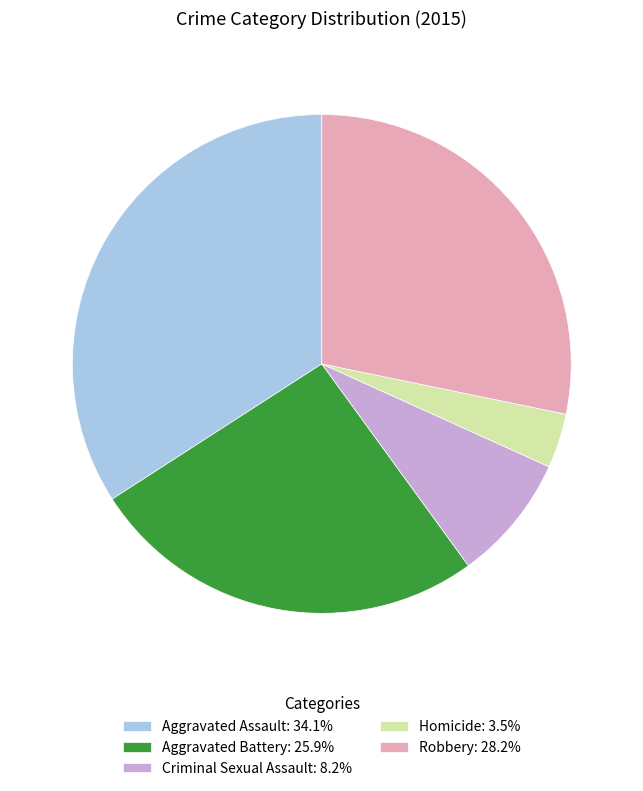

Do Robbery and Aggravated Assault together represent more than half of the pie?

Yes